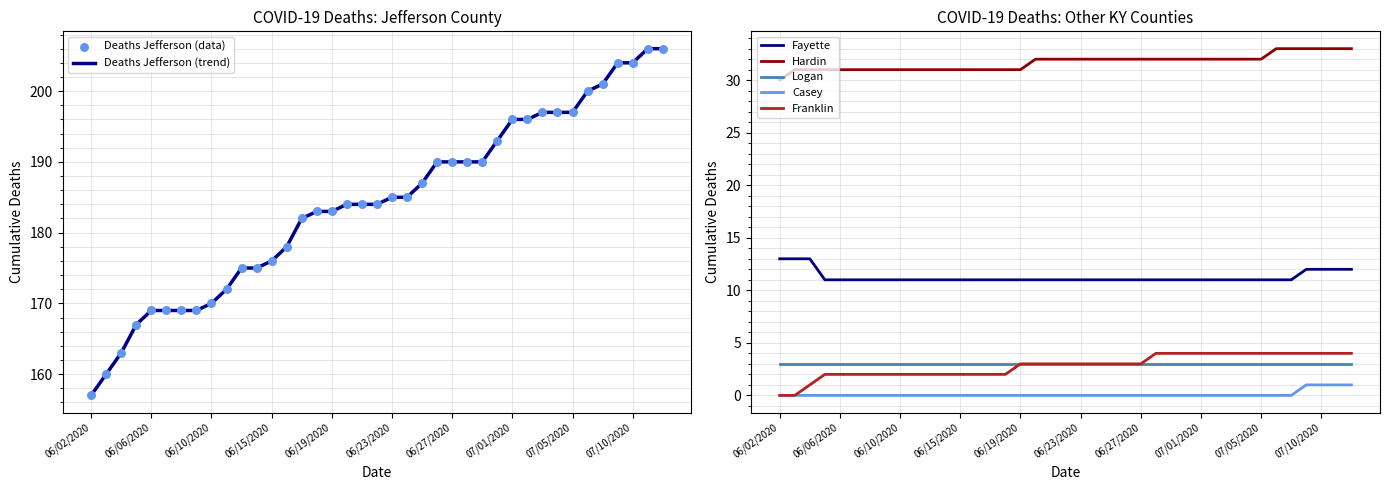

Which series contains the highest Y value?

Deaths Jefferson